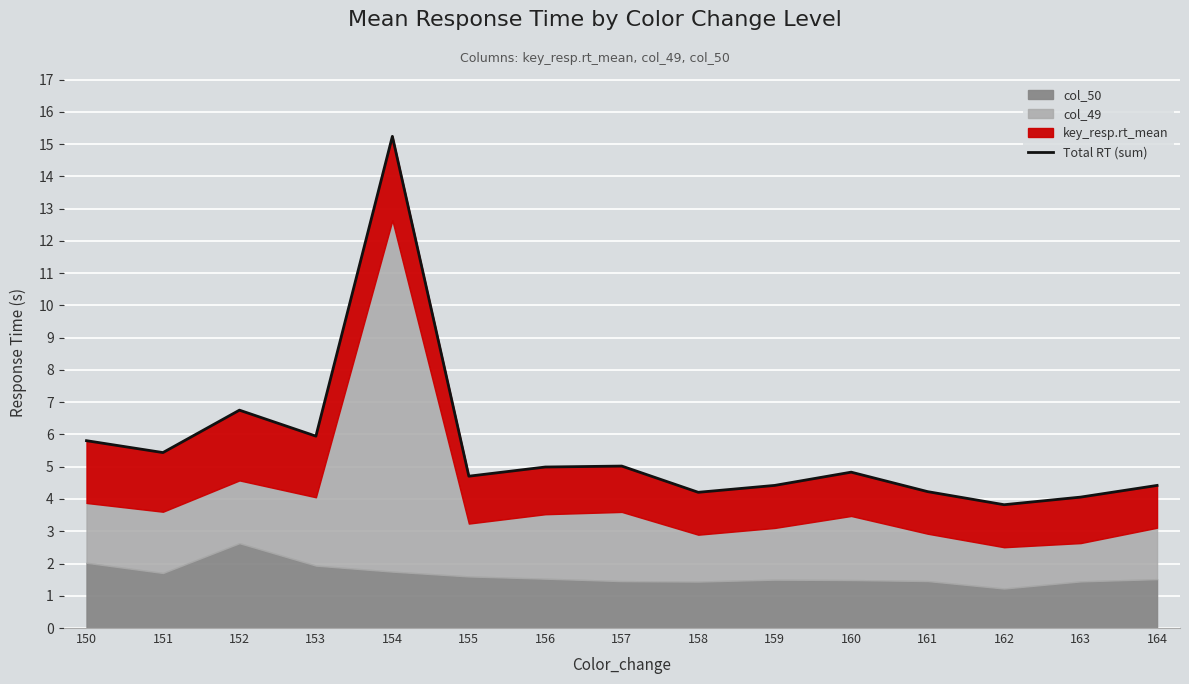

Where is the first local minimum?

151